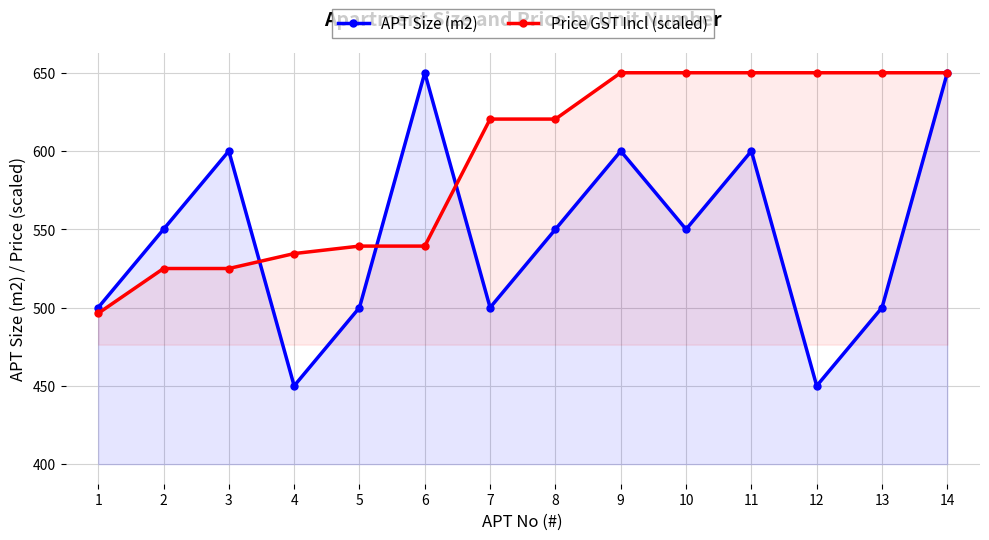

List the series in order of their overall mean, highest first.

Price GST Incl (scaled), APT Size (m2)